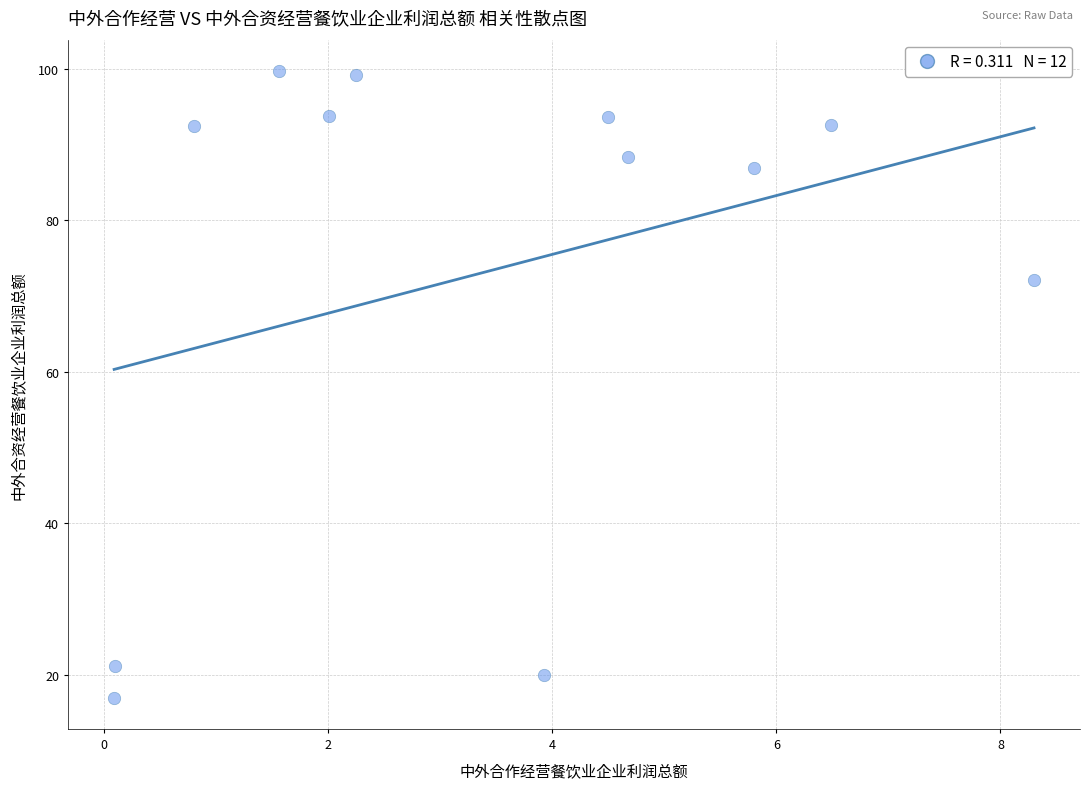

What Y value in the scatter plot is closest to 58?

72.1